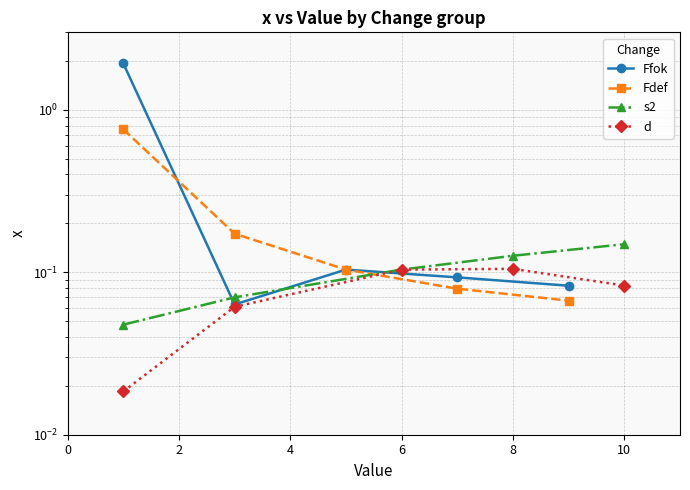

Count the number of data series in this chart.

4